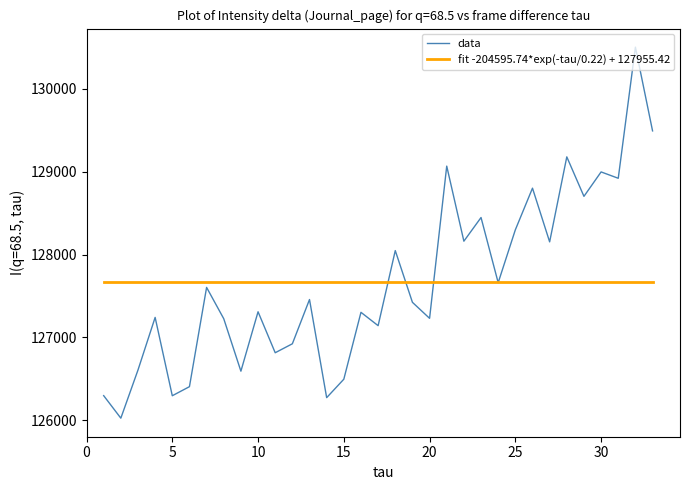

List the series in order of their peak value, lowest first.

fit -204595.74*exp(-tau/0.22) + 127955.42, data